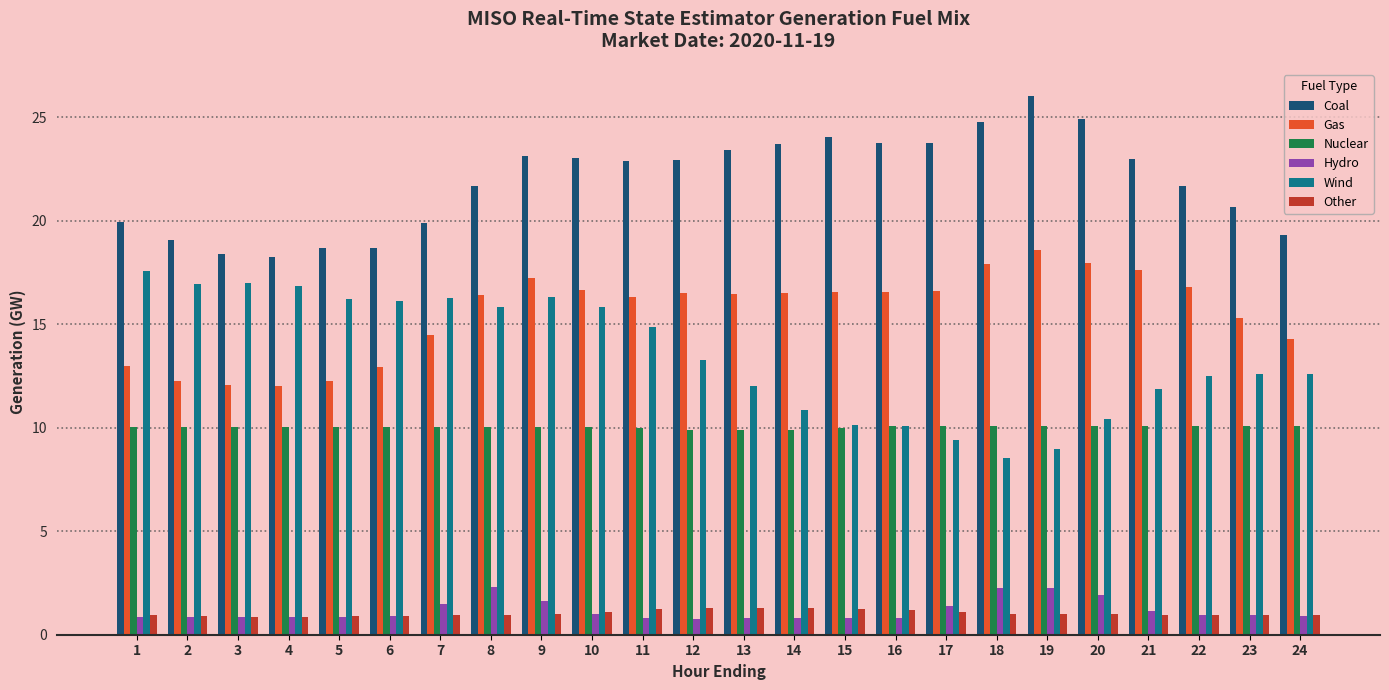

At which label does Coal first exceed 22?

9